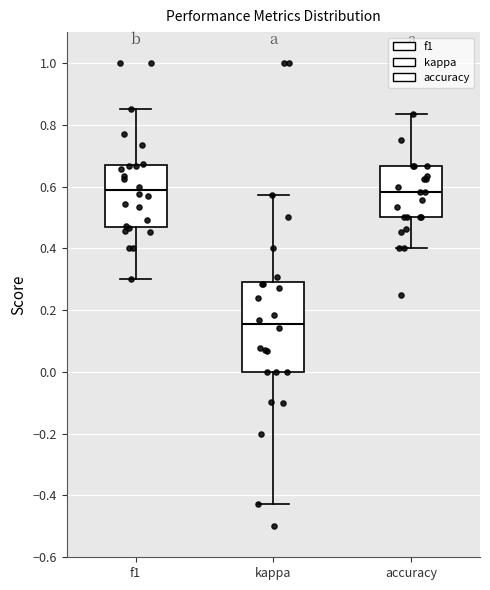

Comparing the boxes themselves (not the whiskers), which one is the tallest?

kappa